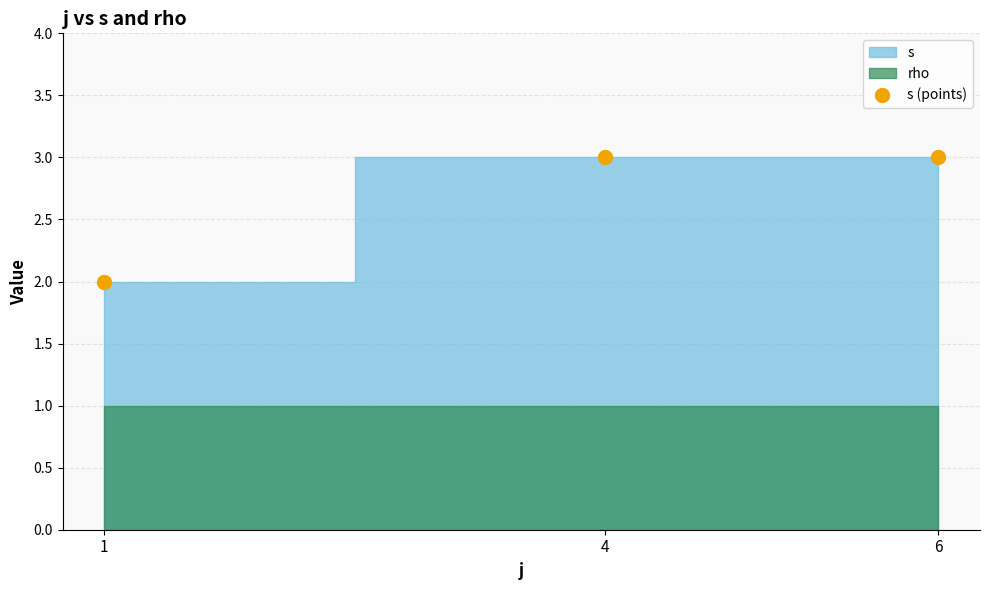

Which label corresponds to the smallest value in the chart?

1